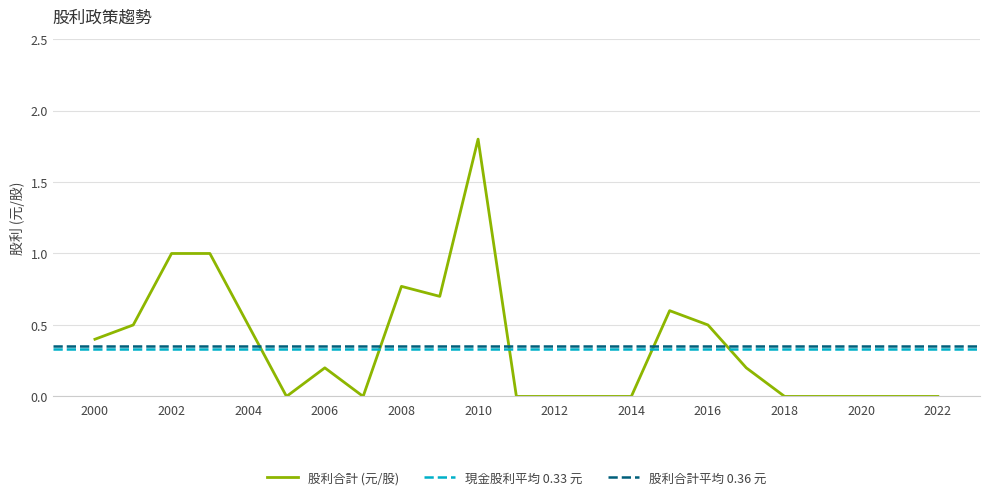

What is the sum of the 現金股利 (合計) values at 2017 and 2008?

1.0